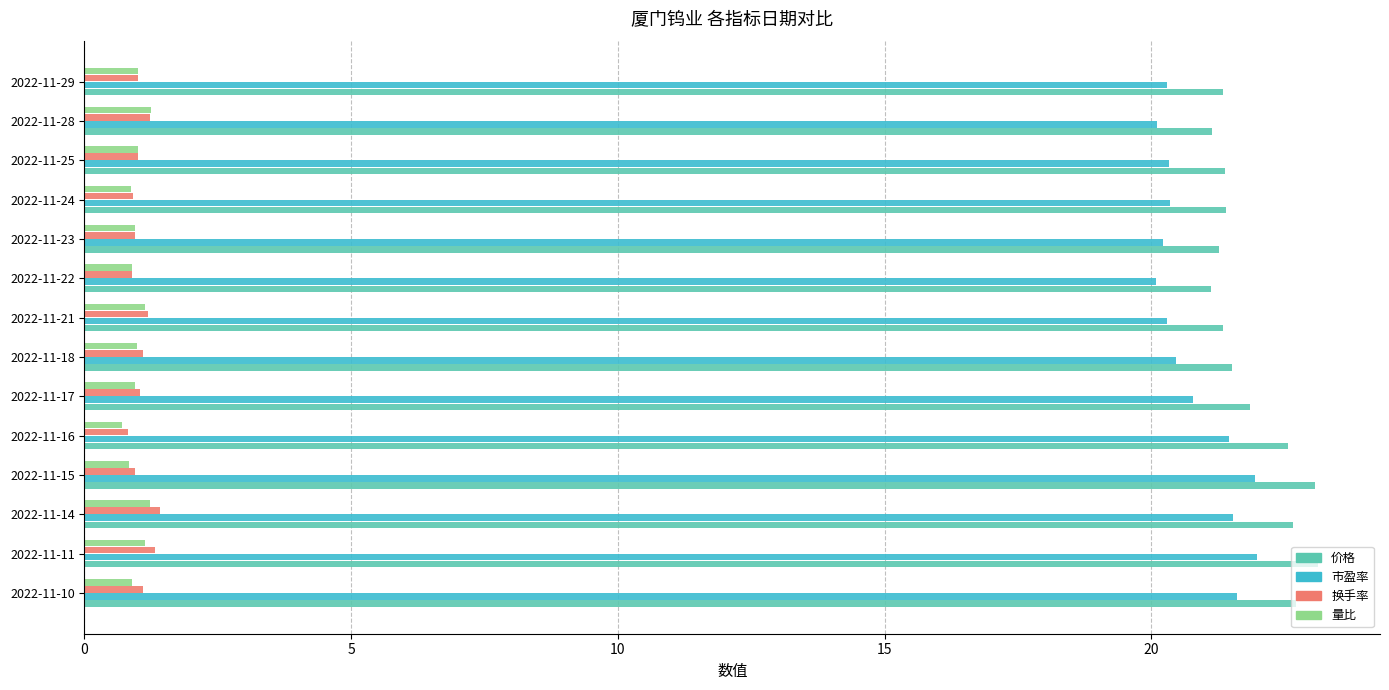

Where is 量比 nearest to the value 0?

2022-11-16